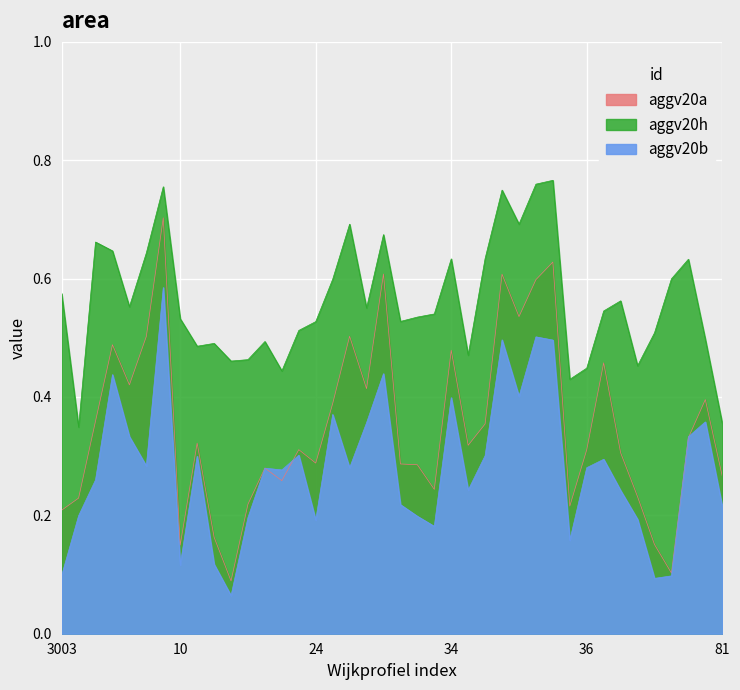

What is the label of the 36th point from the left?

47